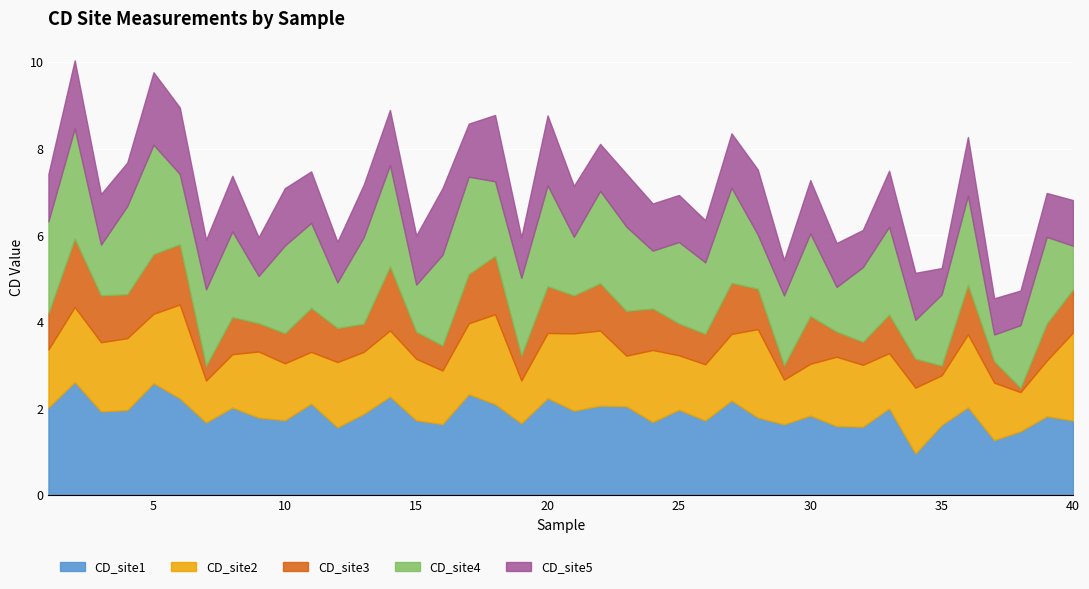

How many distinct data groups are displayed?

5